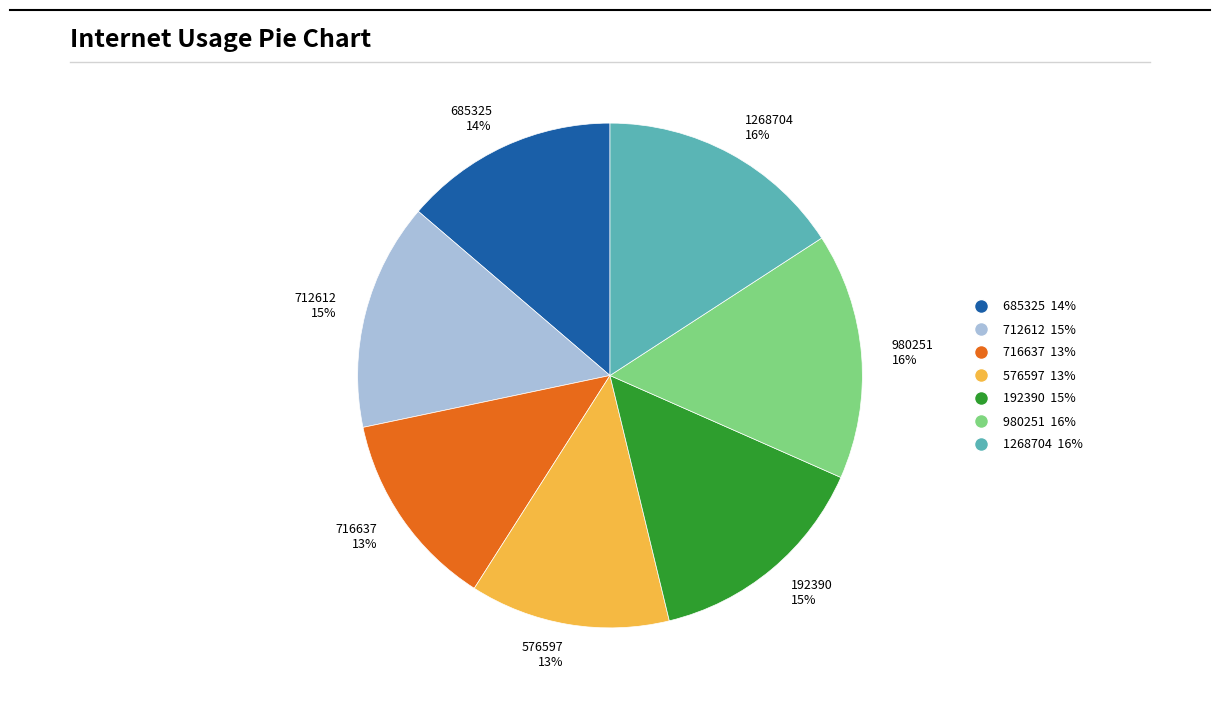

Does 712612 account for over 50% of the chart?

No